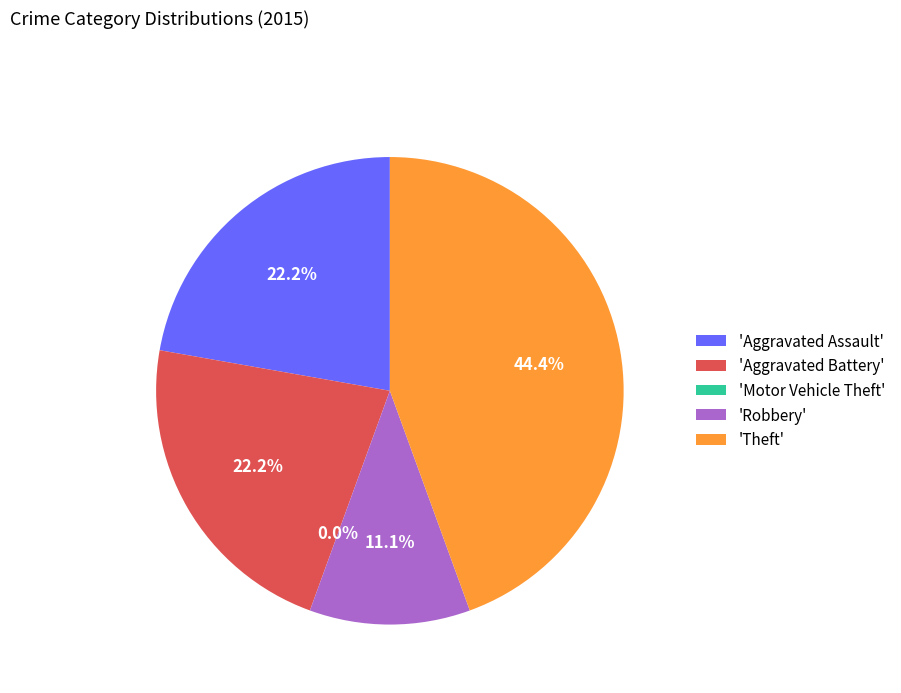

To the nearest percent, what is the average slice percentage?

20%